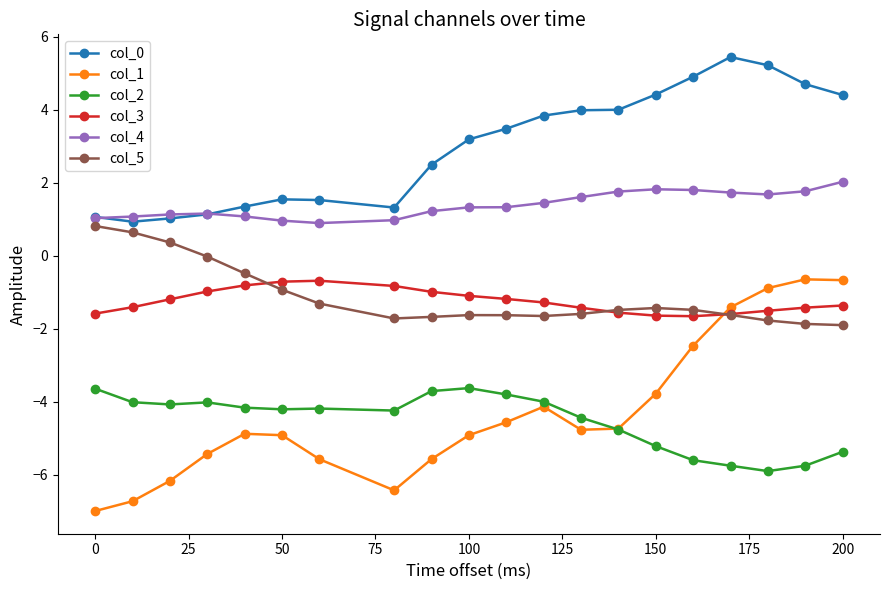

Which series has the largest range (max minus min)?

col_1